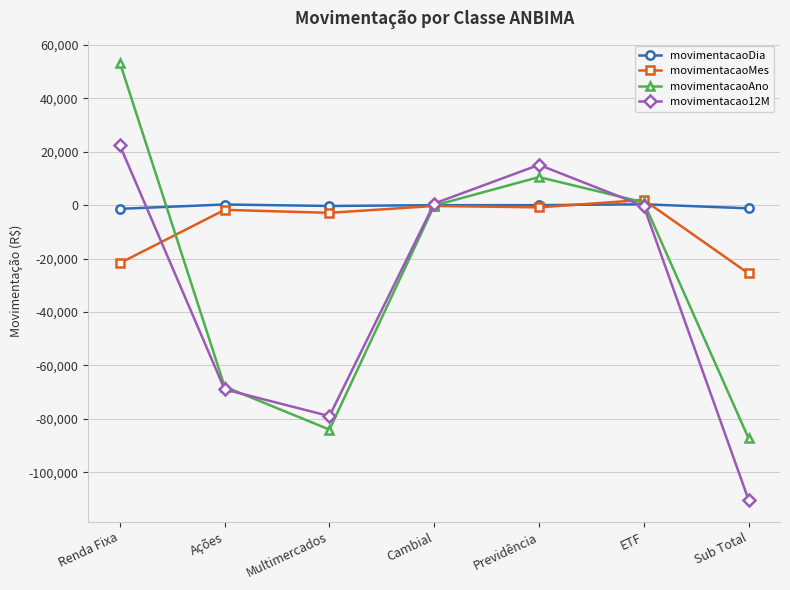

Count the number of categories in the chart.

7